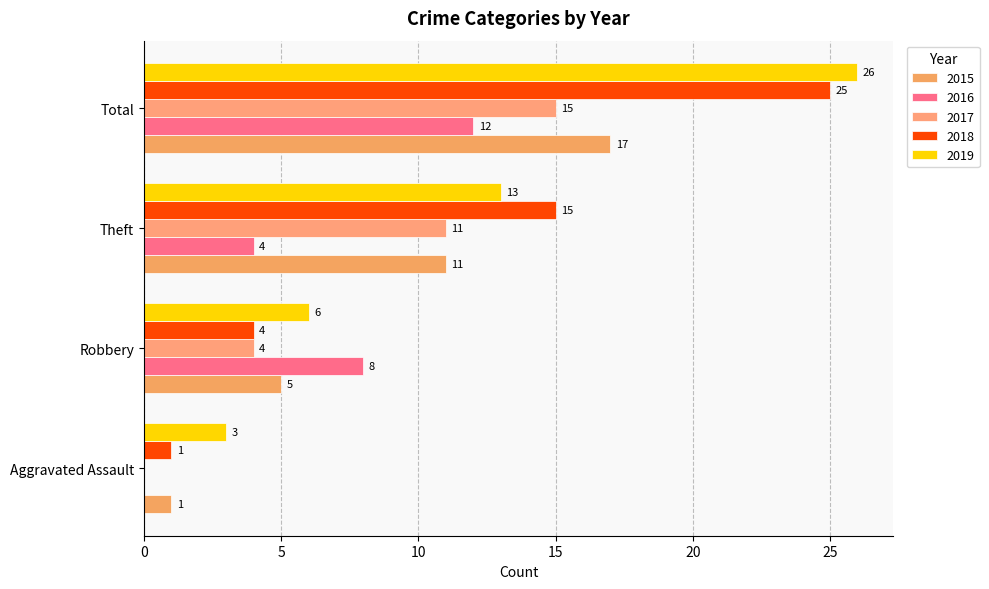

Which has a higher value, Total or Theft?

Total